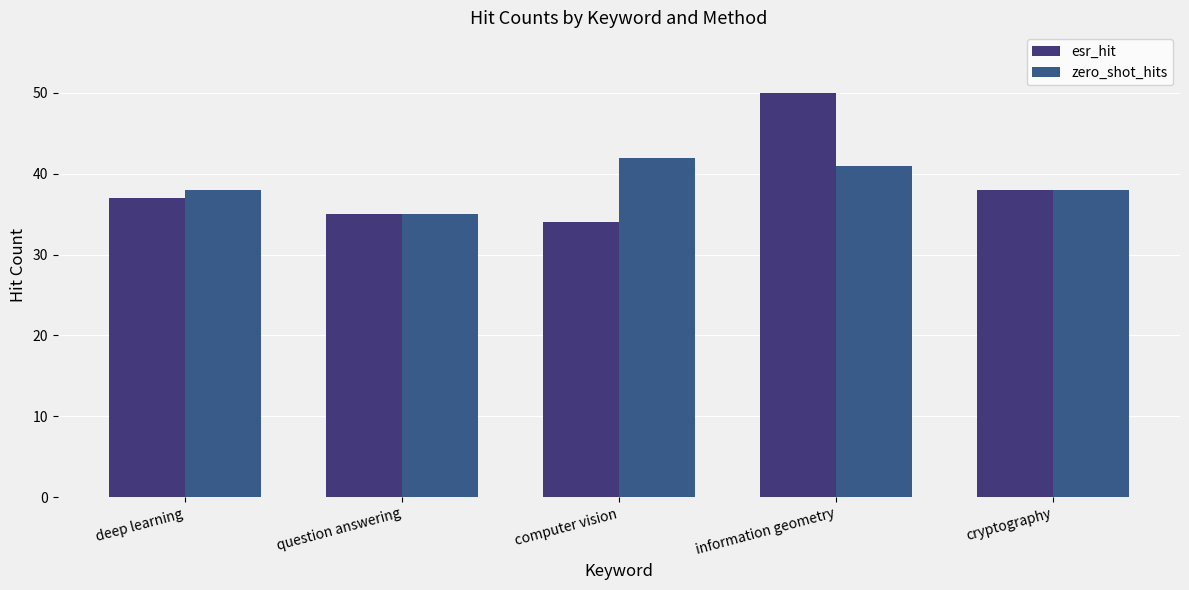

What value does the zero_shot_hits series have at deep learning?

38